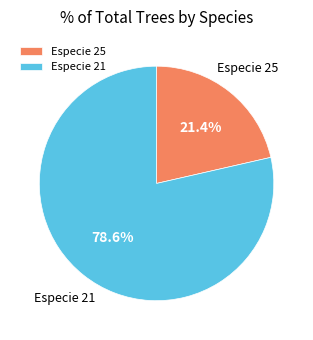

What is the ratio of the value at Especie 21 to the value at Especie 25?

3.7